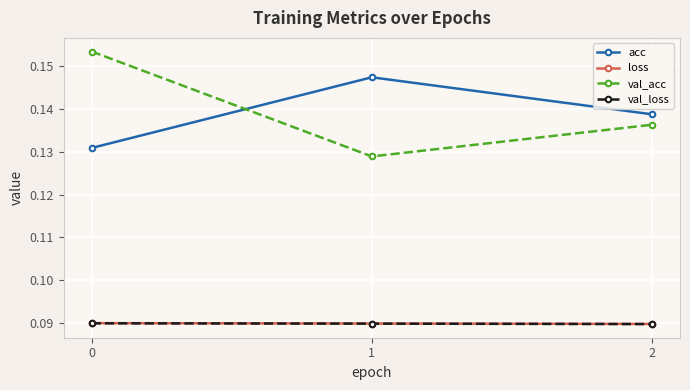

What are all the series names shown in the legend?

acc, loss, val_acc, val_loss